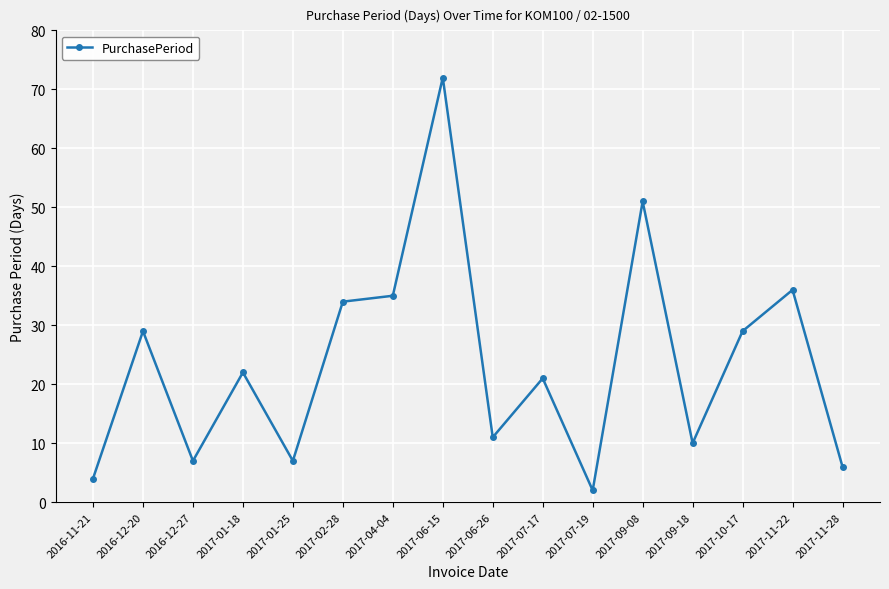

At which label does the data first exceed 22?

2016-12-20